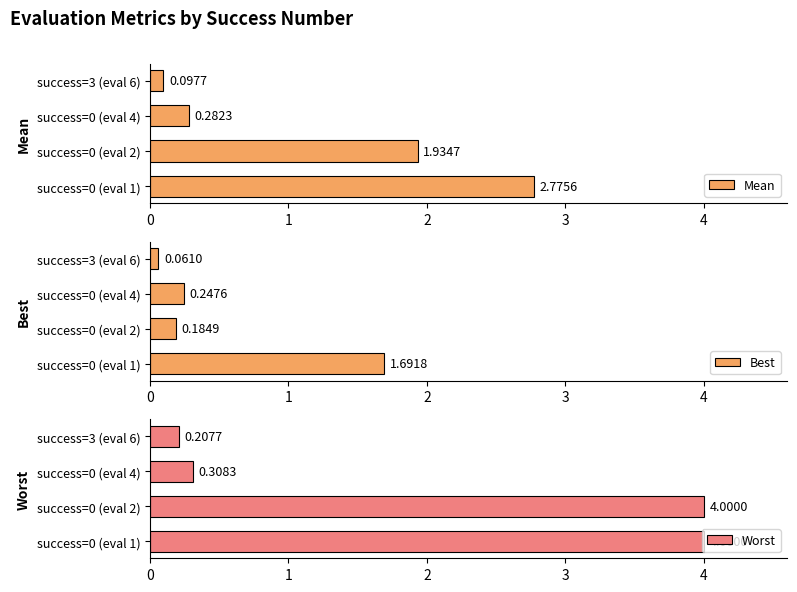

What is the difference between the second highest and second lowest values in the Worst series?

3.7